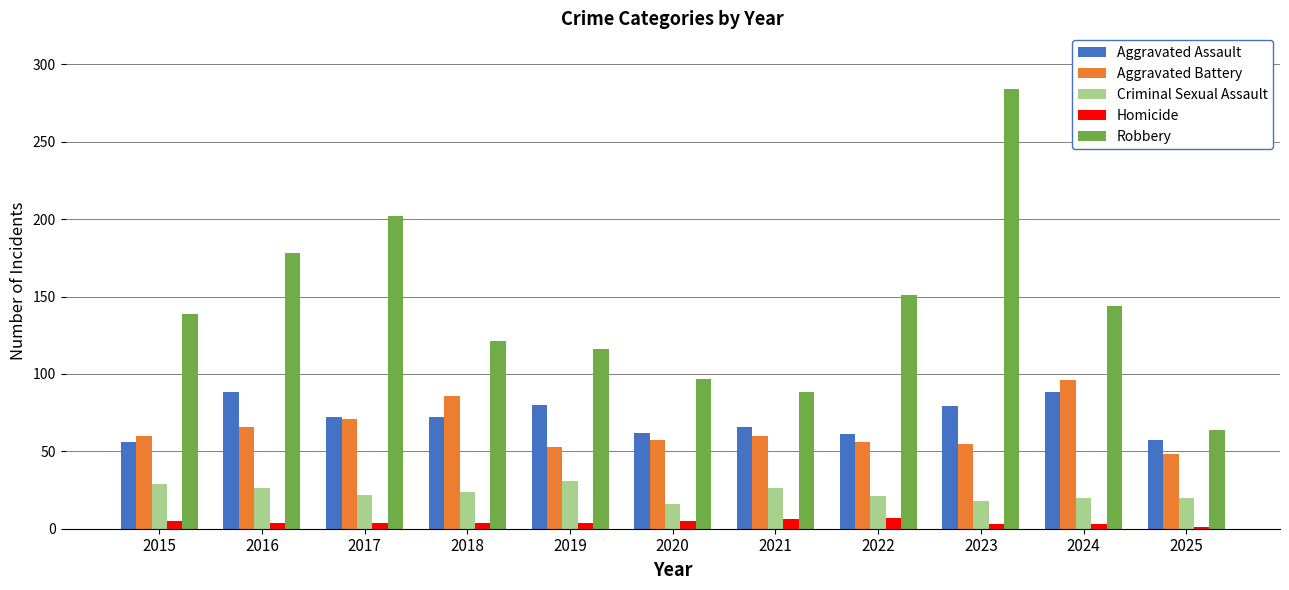

True or false: Robbery has a value of 151 at 2022.

True